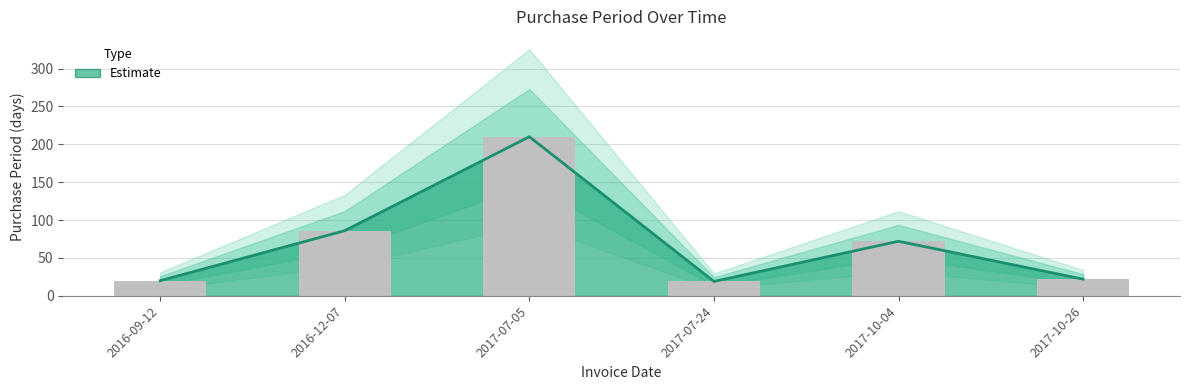

Rank the categories by value from highest to lowest.

2017-07-05, 2016-12-07, 2017-10-04, 2017-10-26, 2016-09-12, 2017-07-24